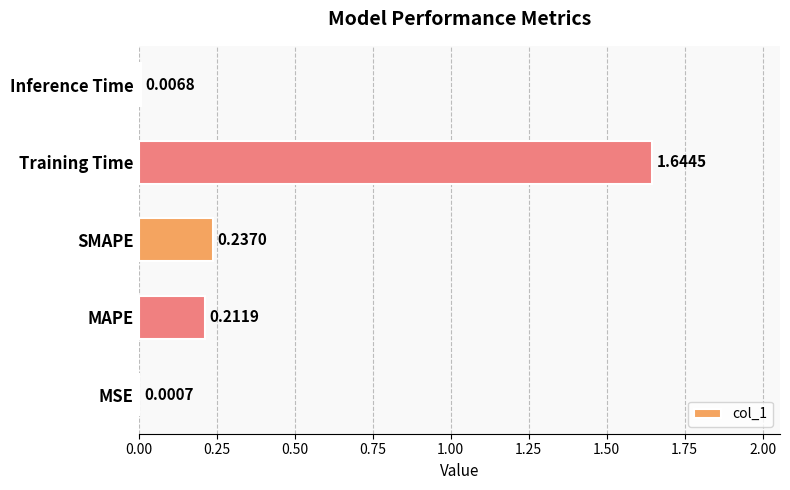

Which category has the highest value across all series?

Training Time